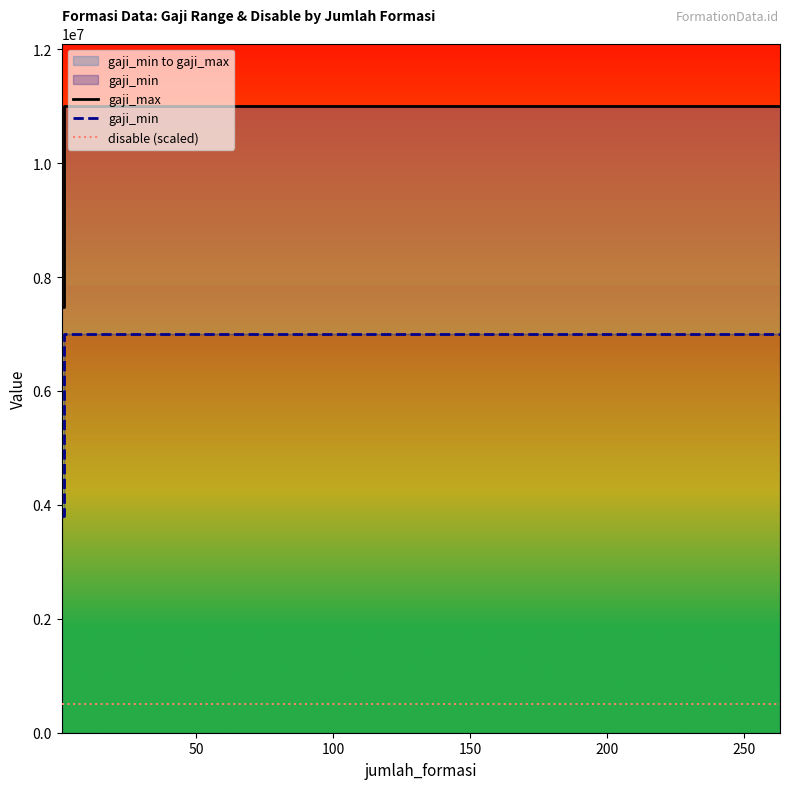

Which series has the widest spread of values?

gaji_max